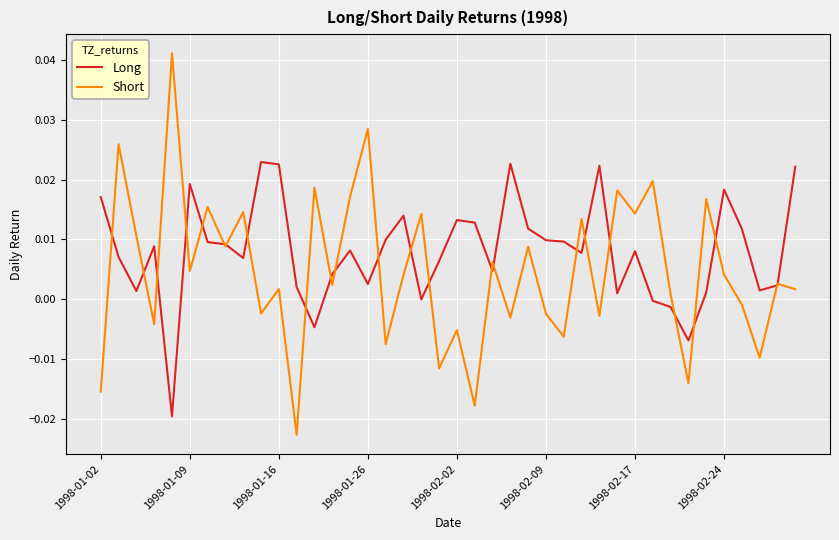

Rank the series by their average value, from highest to lowest.

Long, Short